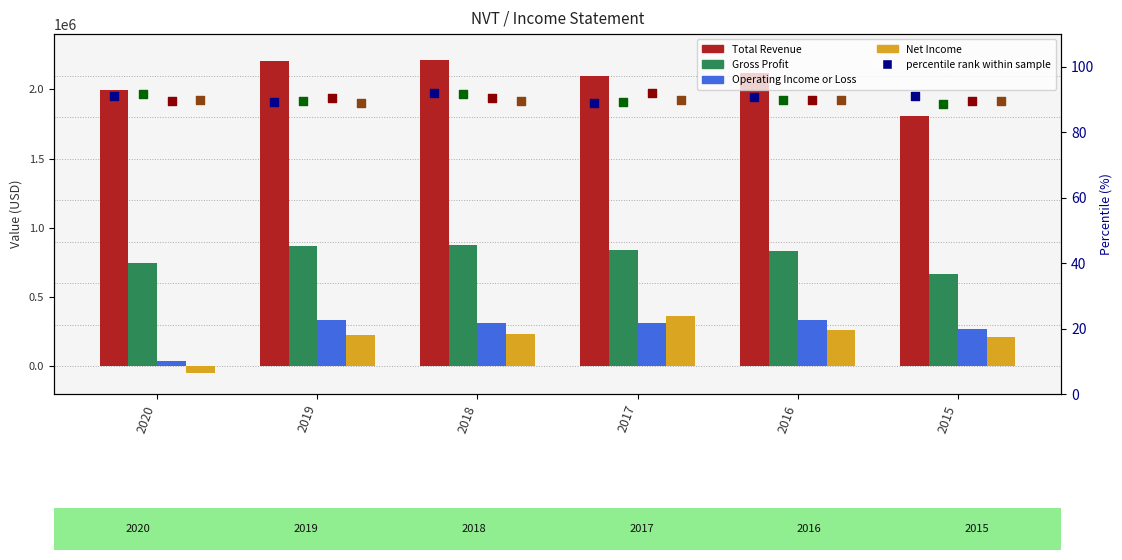

What are all the series names shown in the legend?

Total Revenue, Gross Profit, Operating Income or Loss, Net Income